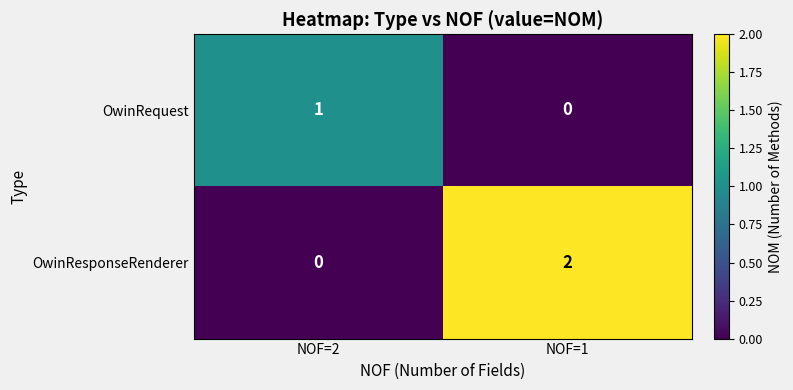

At which category is the sum across all series the highest?

NOF=1